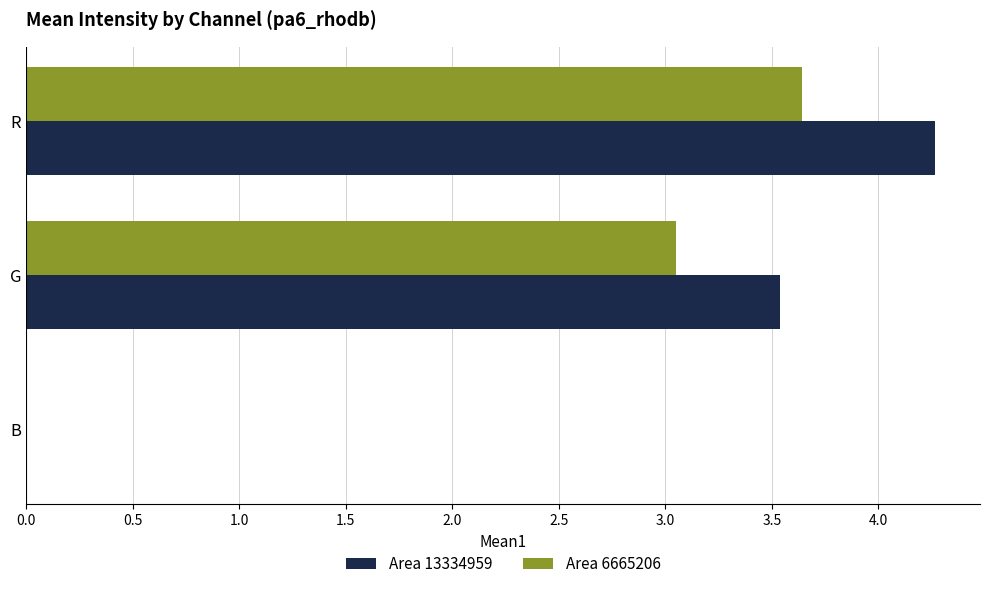

Is it true that Area 13334959 equals 3.5 at G?

True